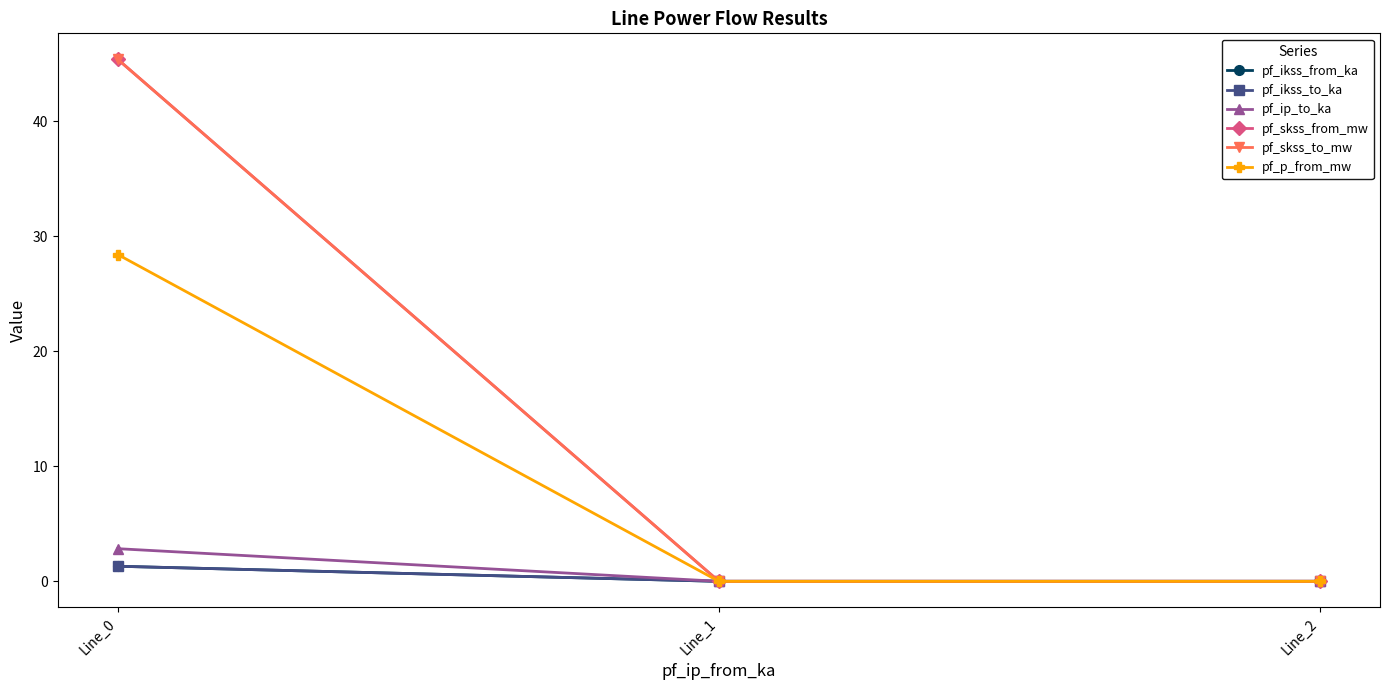

At which label is pf_ikss_to_ka closest to 0?

Line_1